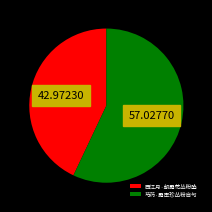

Which has a higher value, 芍药·露压珍丛粉自匀 or 西江月·朝露花丛粉坠?

芍药·露压珍丛粉自匀